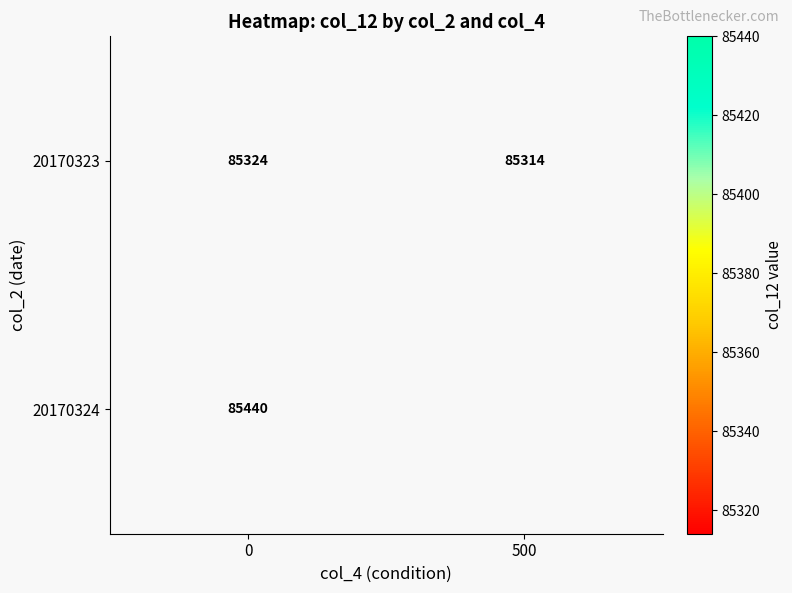

List the labels in order of 20170323 value, largest first.

0, 500